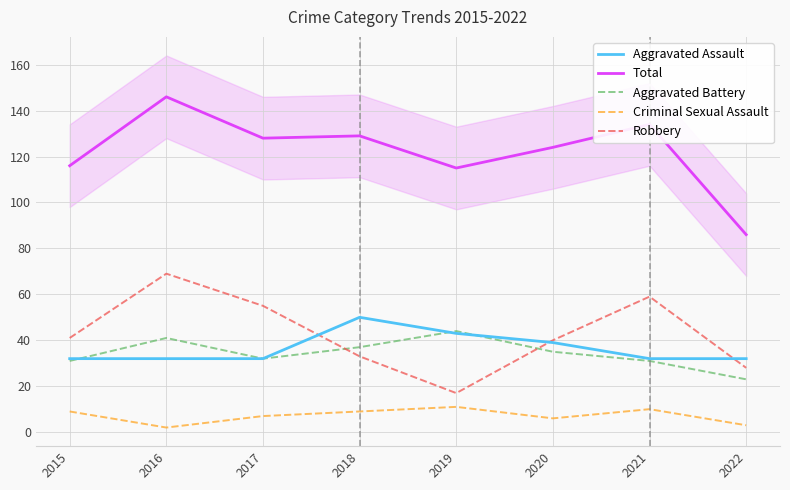

True or false: Aggravated Assault has more than 0 points higher than both neighbors.

True